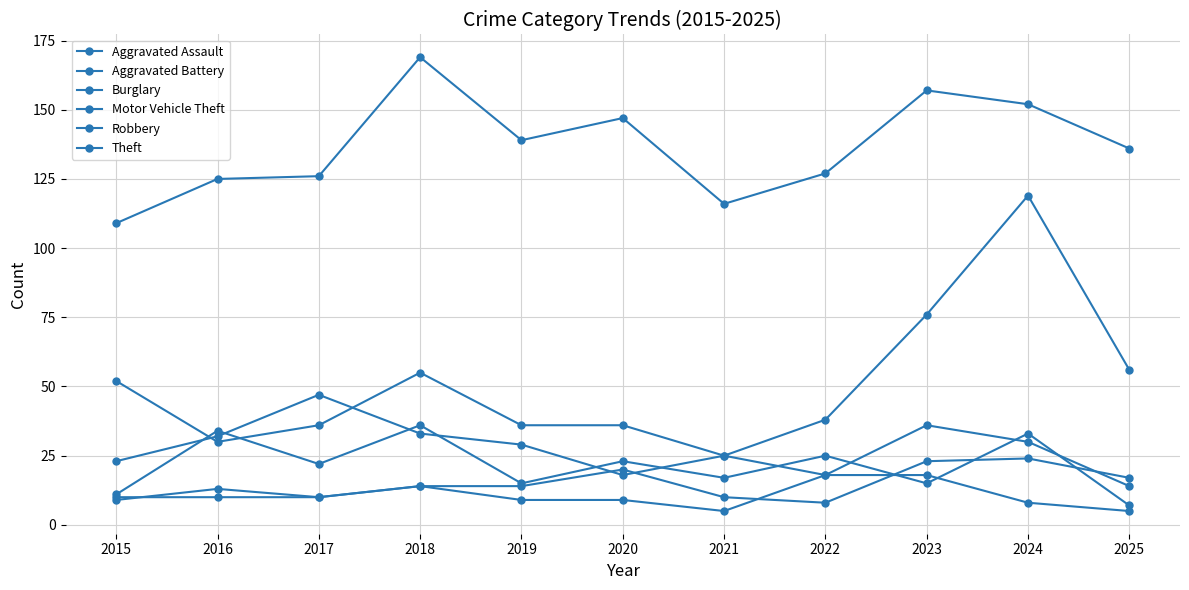

Reading left to right, transcribe all the data shown in this chart.

Aggravated Assault: 9	13	10	14	14	20	10	8	23	24	17
Aggravated Battery: 10	10	10	14	9	9	5	18	18	8	5
Burglary: 52	30	36	55	36	36	25	18	36	30	14
Motor Vehicle Theft: 23	32	47	33	29	18	25	38	76	119	56
Robbery: 11	34	22	36	15	23	17	25	15	33	7
Theft: 109	125	126	169	139	147	116	127	157	152	136